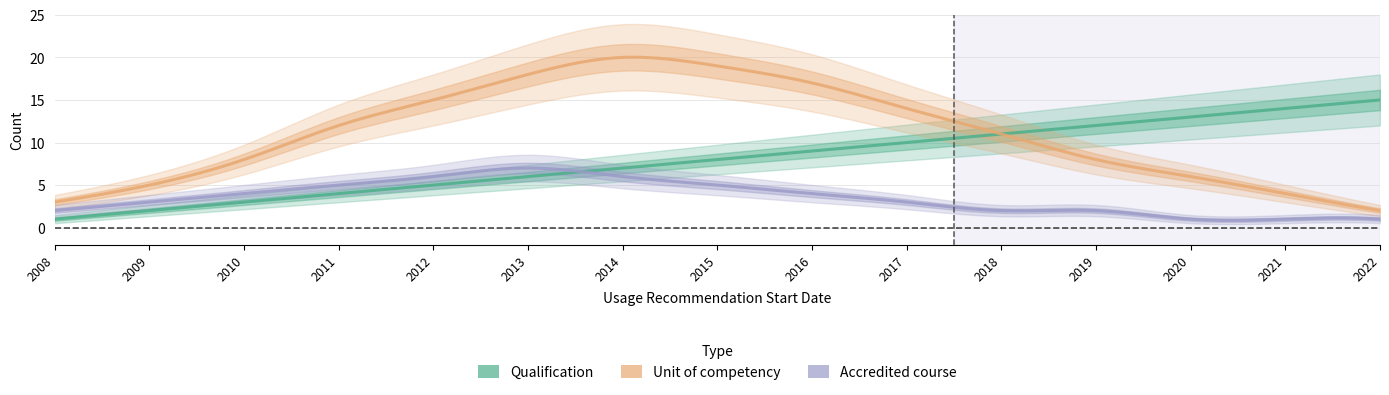

At how many categories does at least one series exceed 16?

4